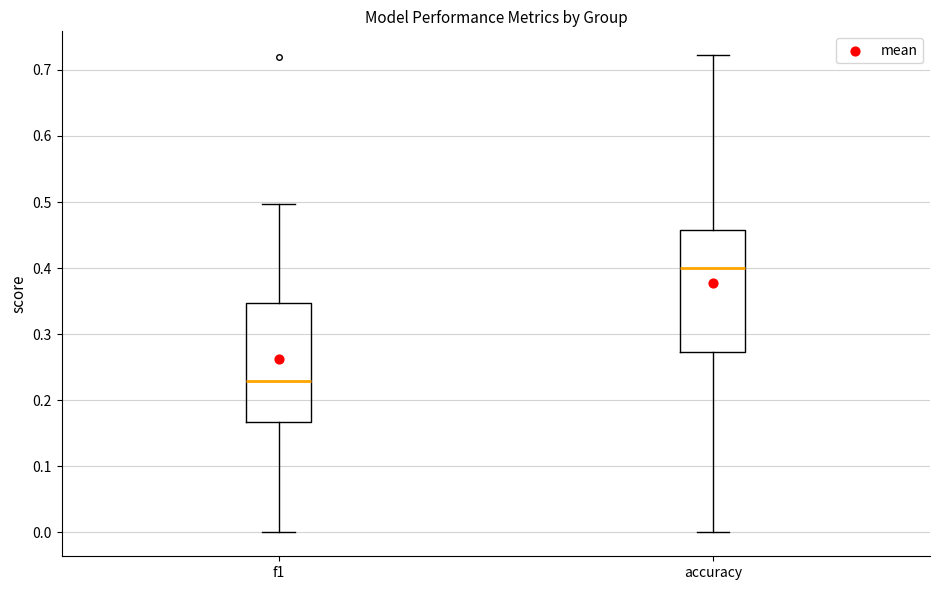

Which box has the lowest median line?

f1